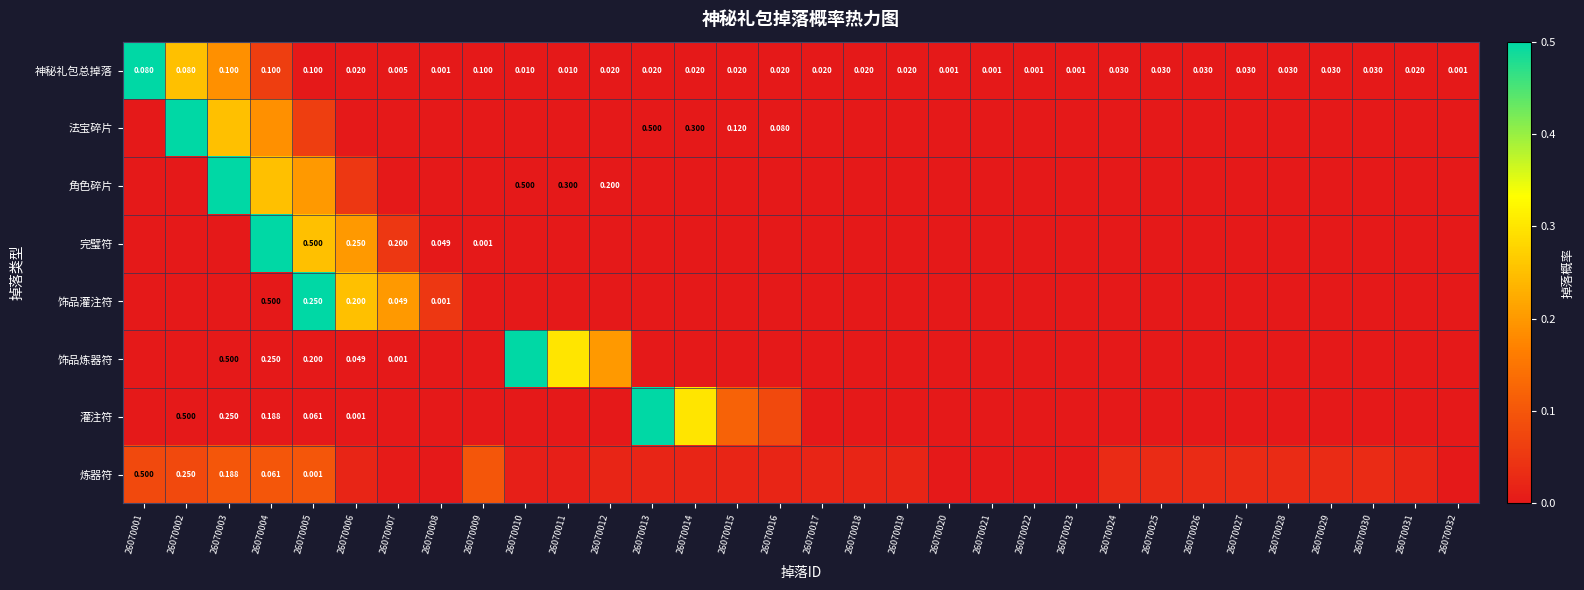

Which has a higher value, 26070026 or 26070003?

26070003